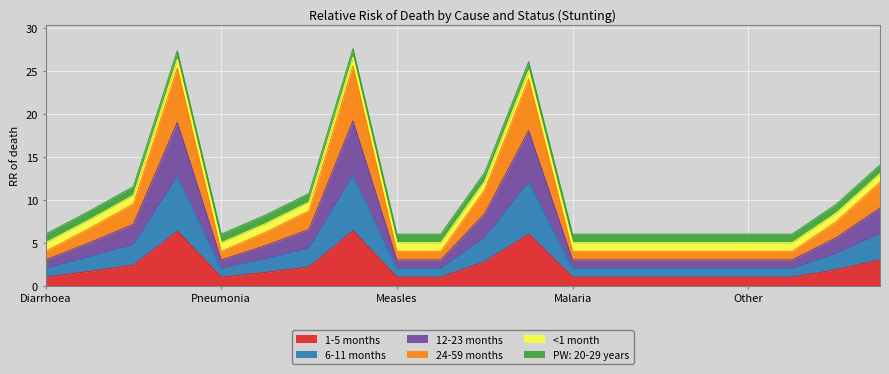

True or false: 24-59 months and 12-23 months cross at least once.

False